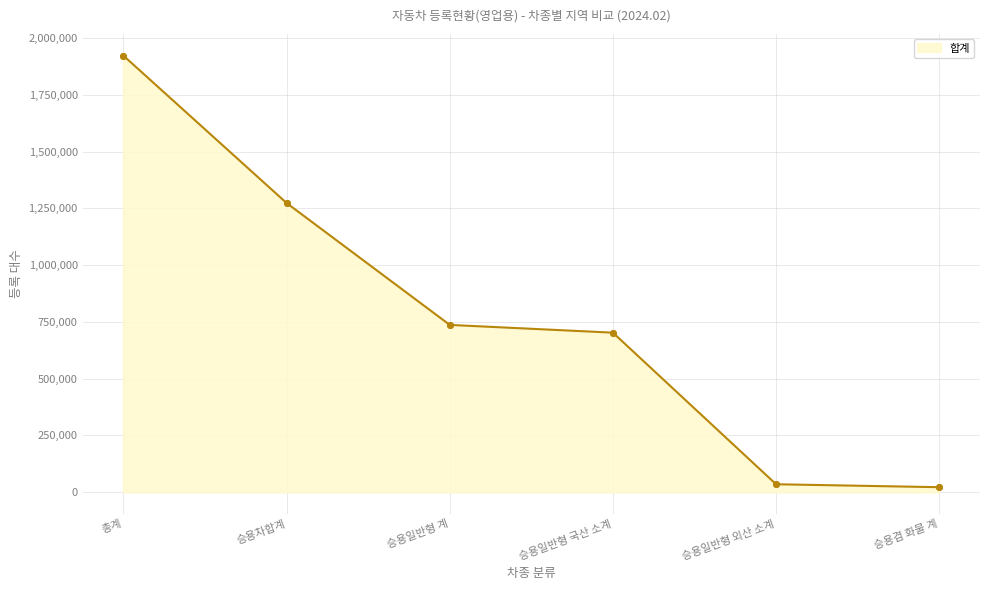

The chart shows a value of 702164 at 승용일반형 국산 소계. True or false?

True